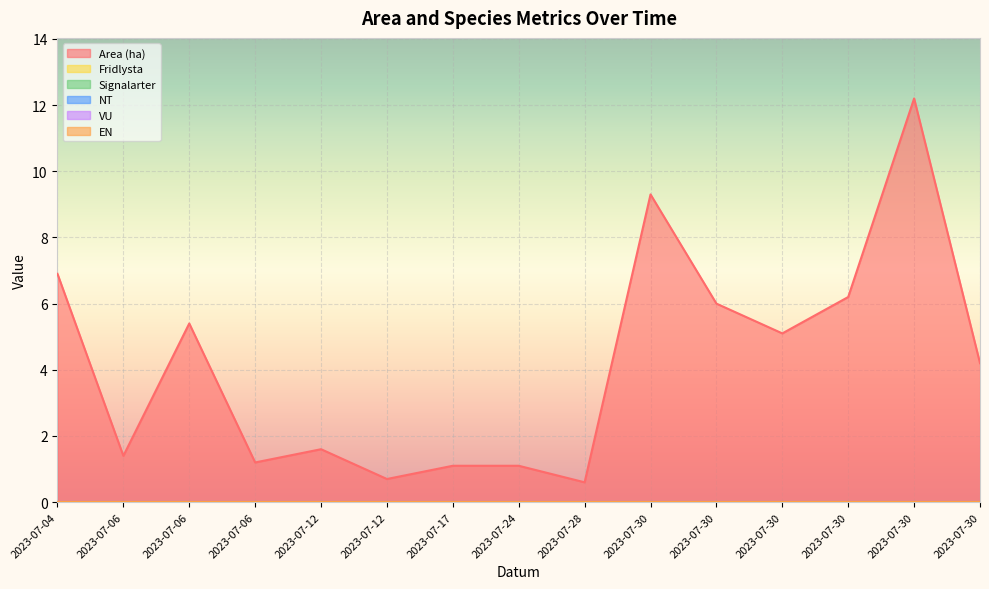

Is it true that Fridlysta equals 0.0 at 2023-07-12?

True